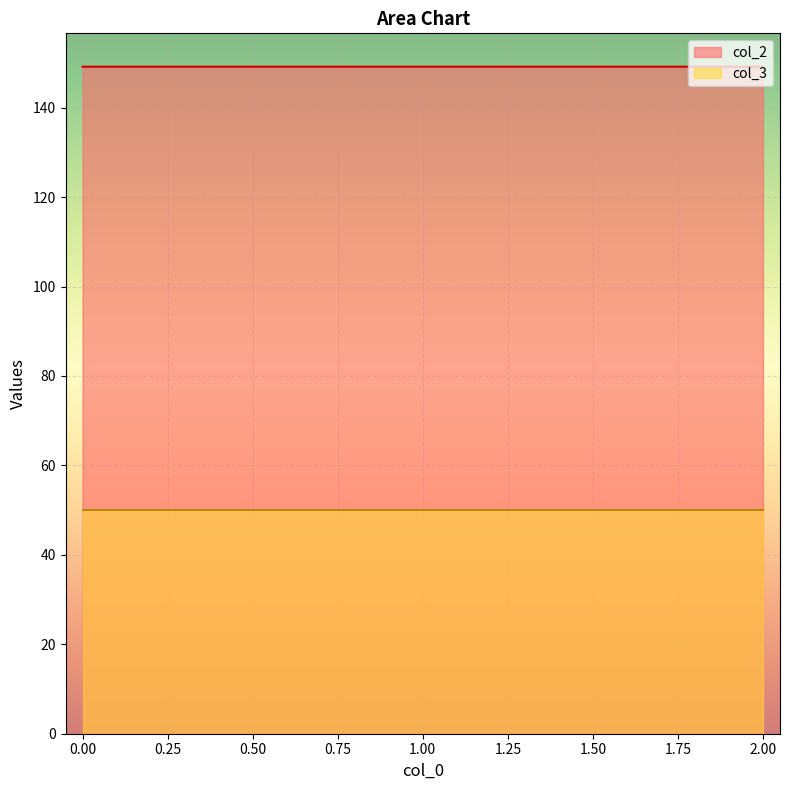

What is the value of the 2nd point from the left?

149.2